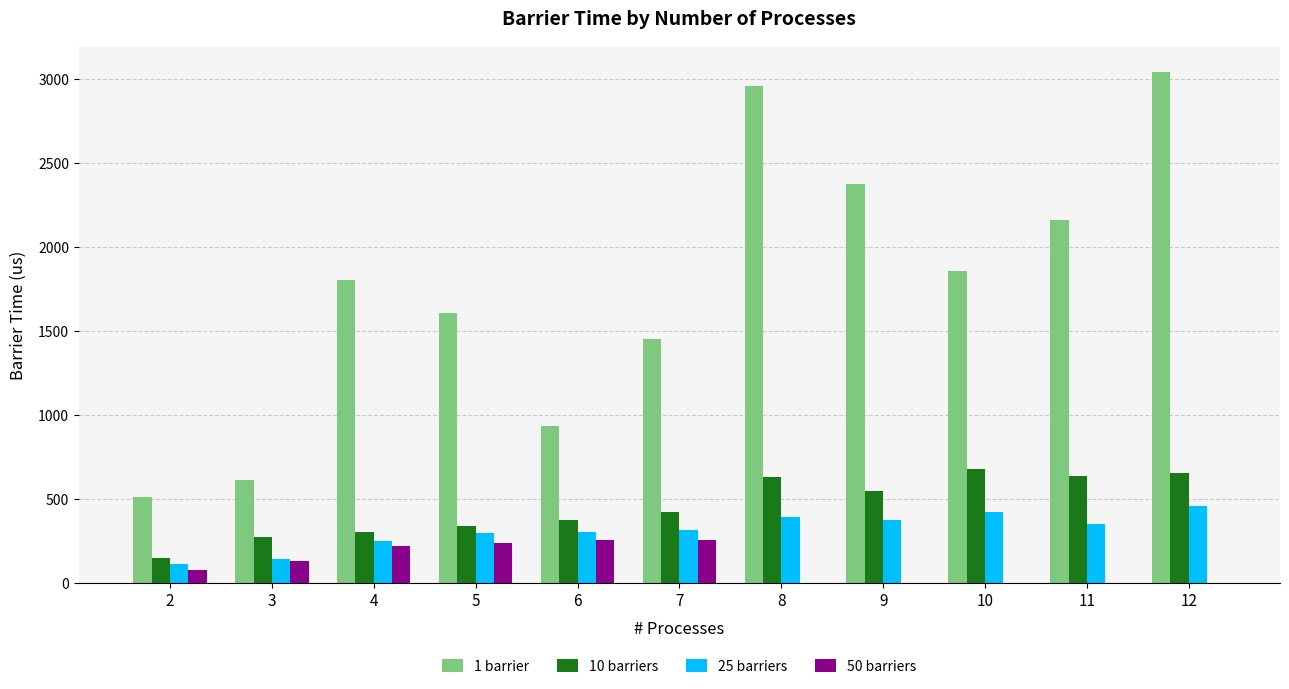

Is the value of 1 barrier at 8 greater than the value of 50 barriers at 8?

Yes